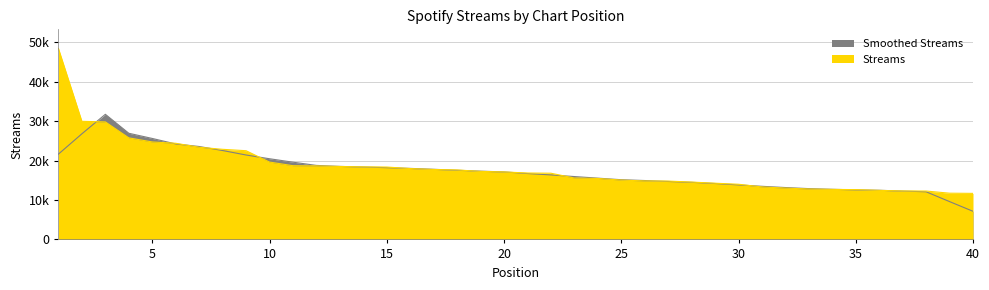

How many values are below 17114?

20